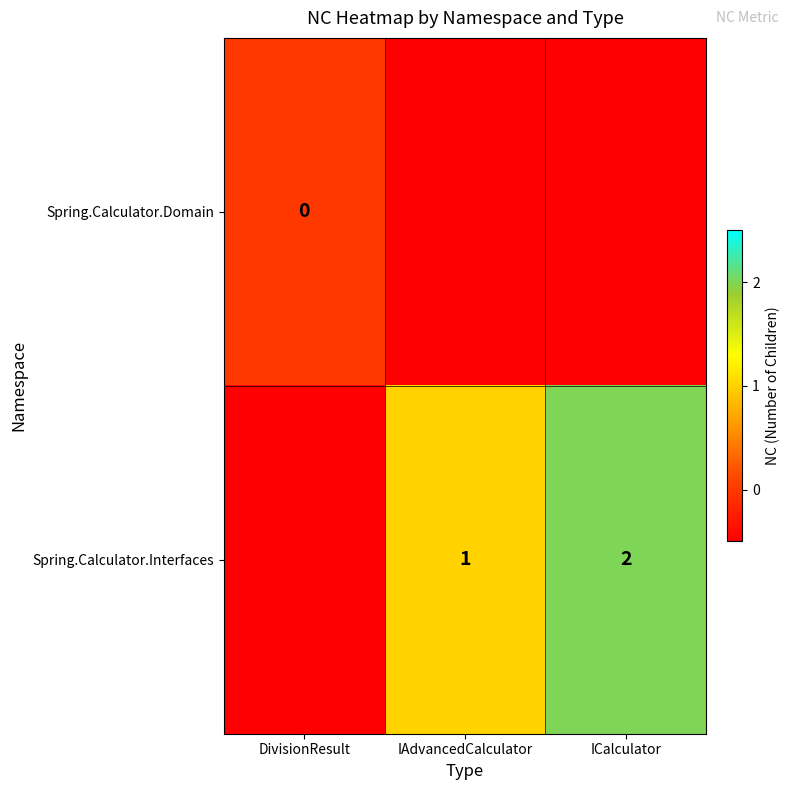

Is it true that Spring.Calculator.Interfaces equals 1.3 at ICalculator?

False